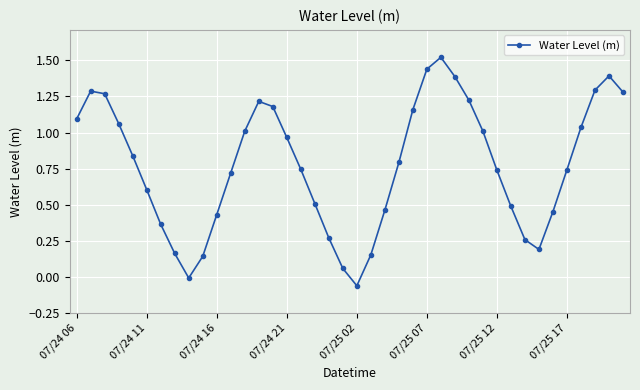

What is the sum of all values?

30.9